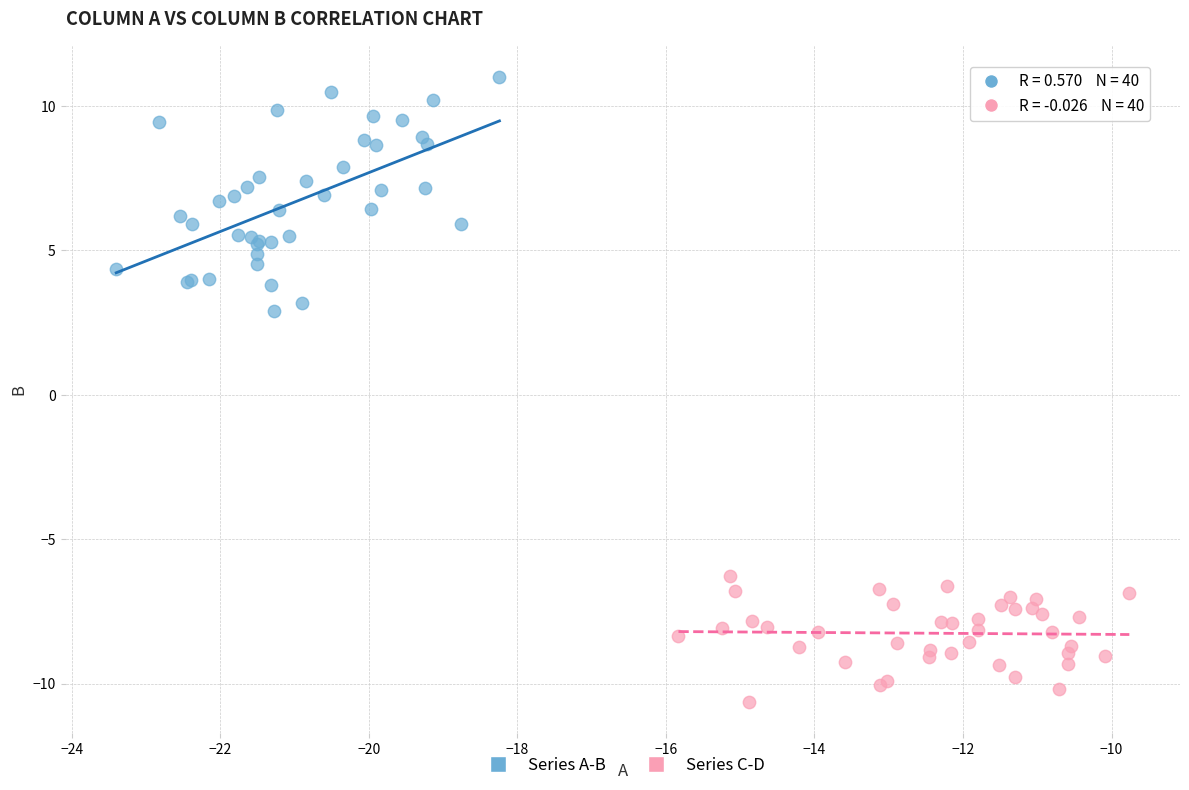

Which series contains the lowest Y value?

Series C-D